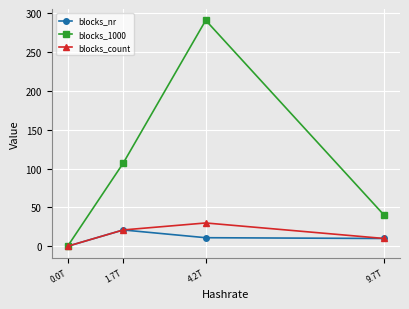

True or false: blocks_nr has more than 1 points higher than both neighbors.

False